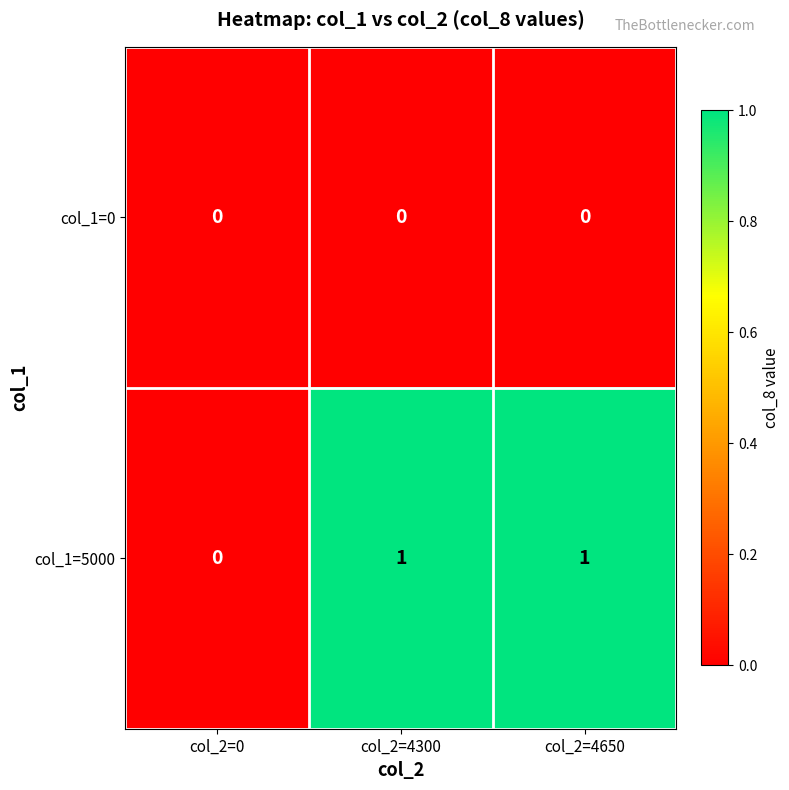

The col_1=0 series shows 0 at col_2=4650. True or false?

True